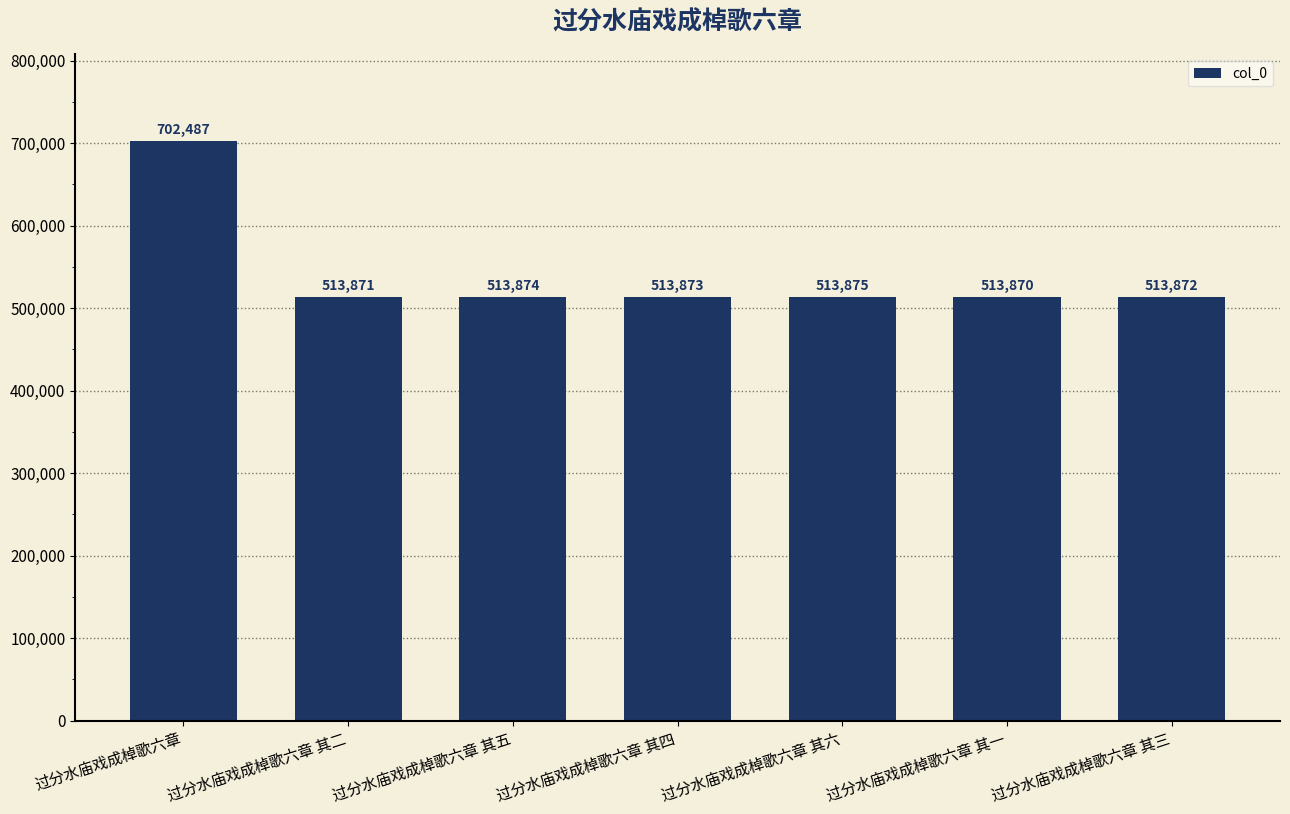

What is the difference between the values at 过分水庙戏成棹歌六章 其一 and 过分水庙戏成棹歌六章?

188617